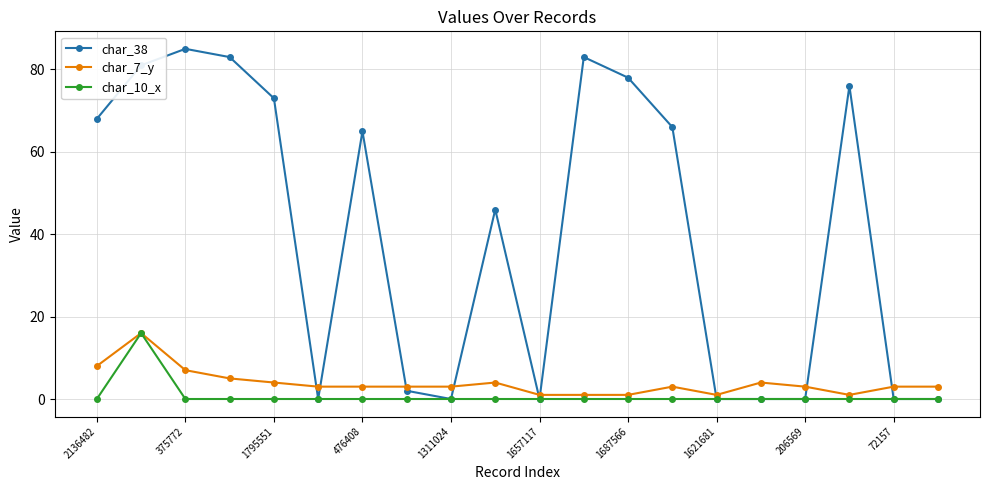

True or false: char_7_y and char_38 cross at least once.

True